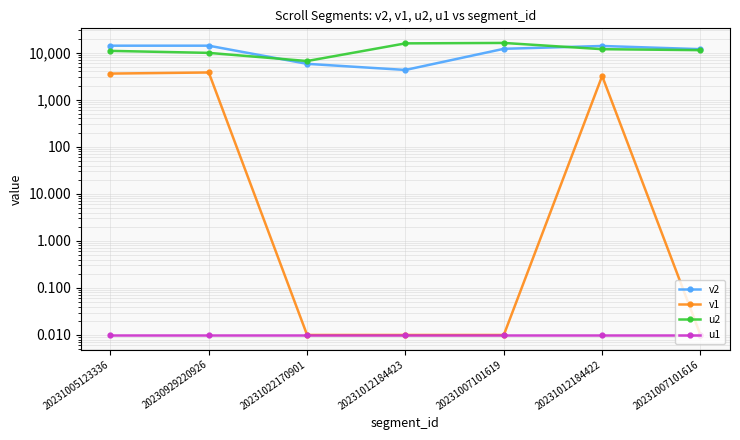

Is it true that u1 equals 0.0 at 20231012184423?

False